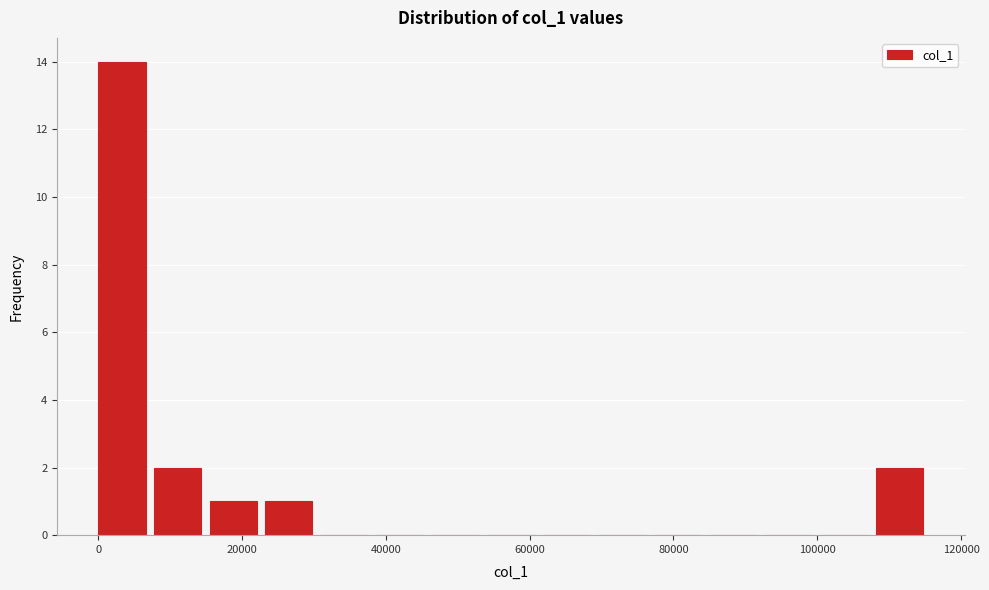

Read against the x-axis, roughly where is the centre of the tallest bar?

4000